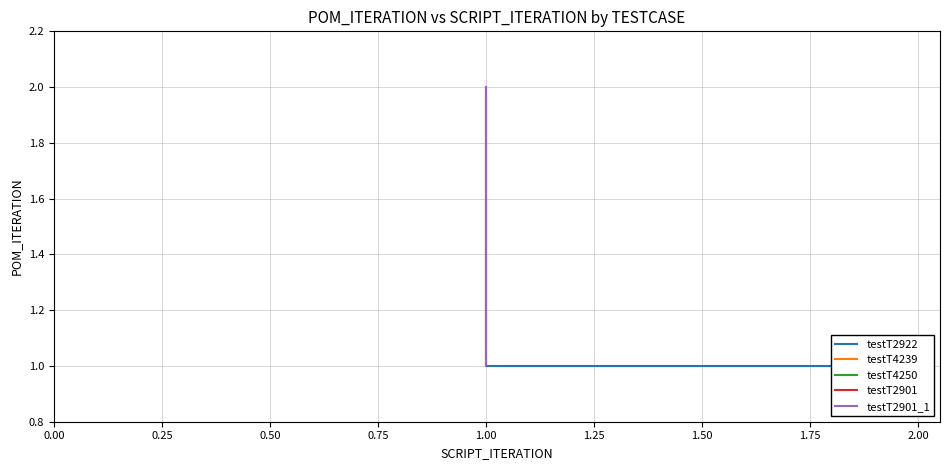

Does the chart display data point markers on the line(s)?

No